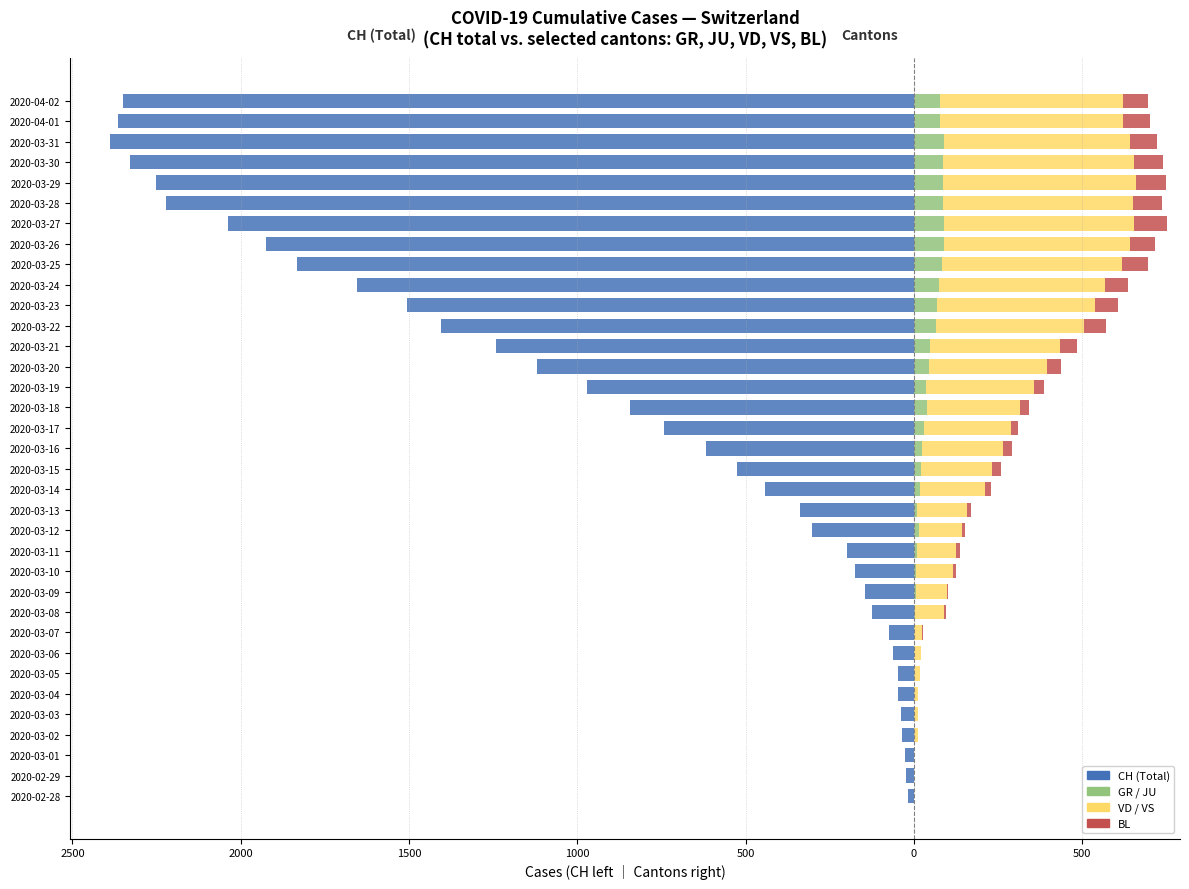

Are the bars horizontal?

Yes